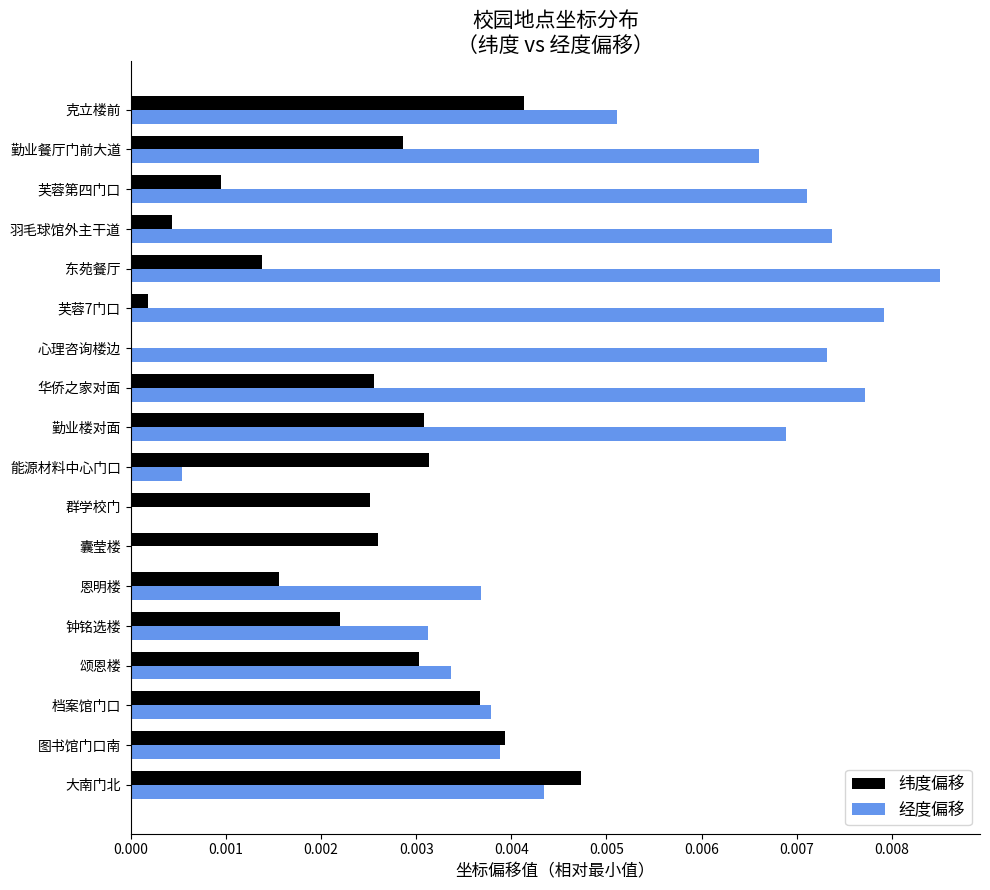

At which label is 纬度偏移 closest to 0?

心理咨询楼边